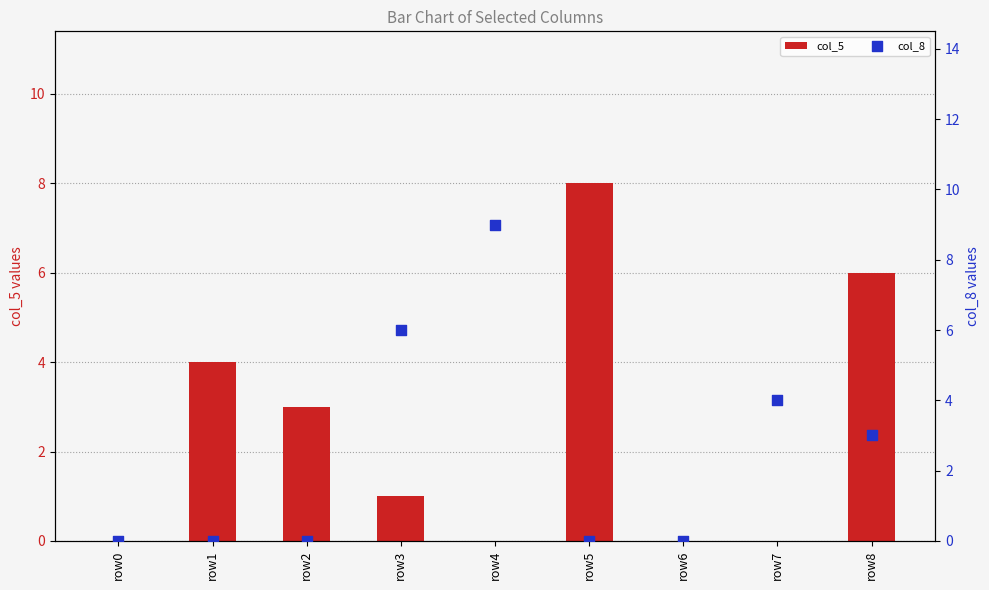

Which series has the largest total across all categories?

col_5